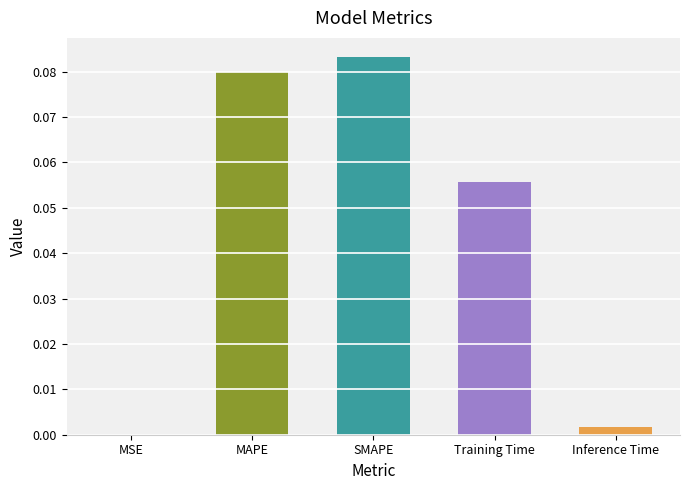

True or false: the data shows 0.0 at Training Time.

False